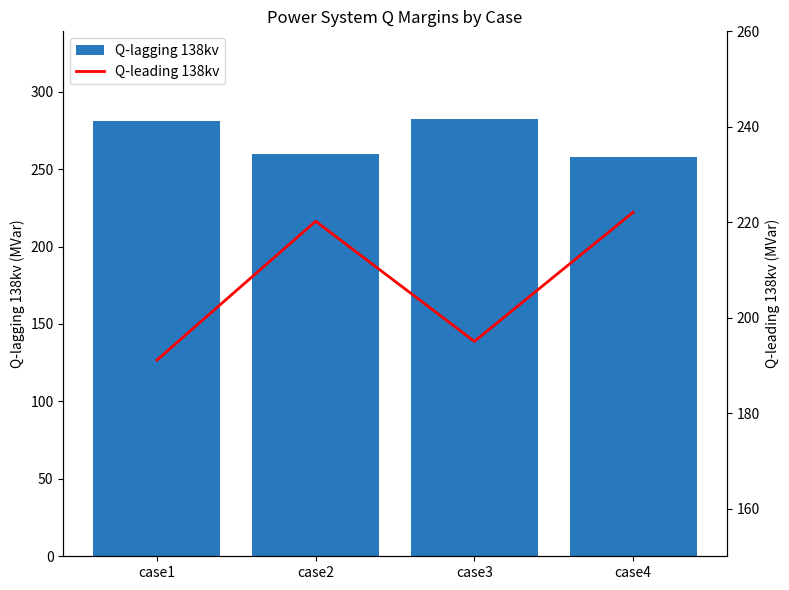

What is the smallest value displayed?

191.1